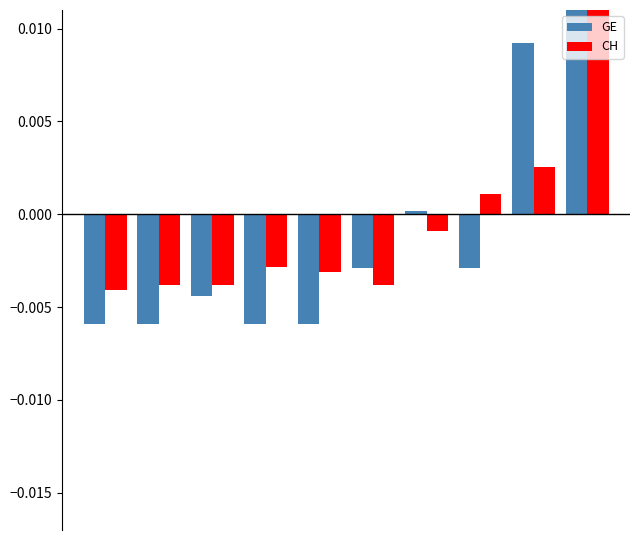

List the series in order of their peak value, lowest first.

CH, GE